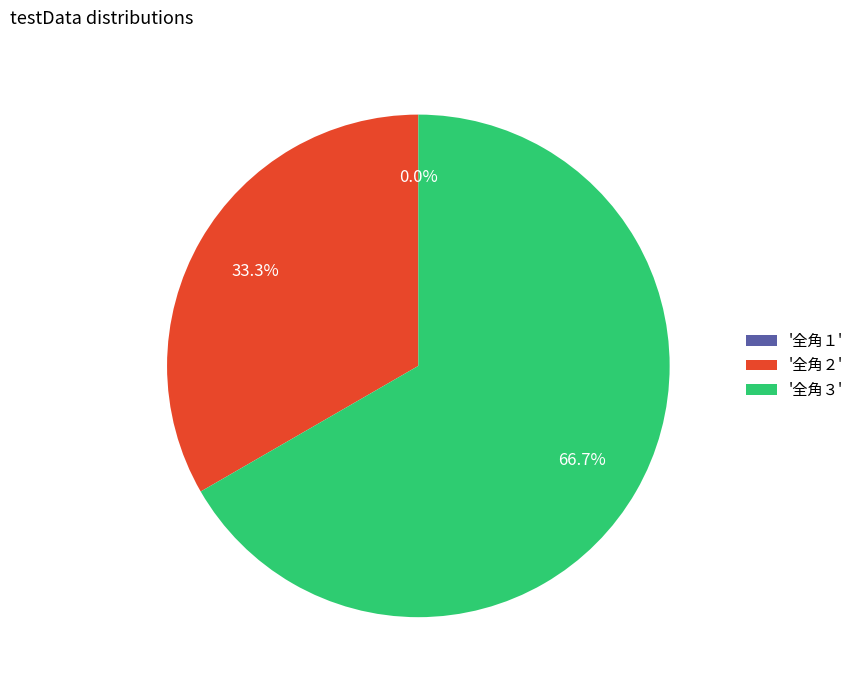

Is it true that 全角３ is 57% of the pie?

False